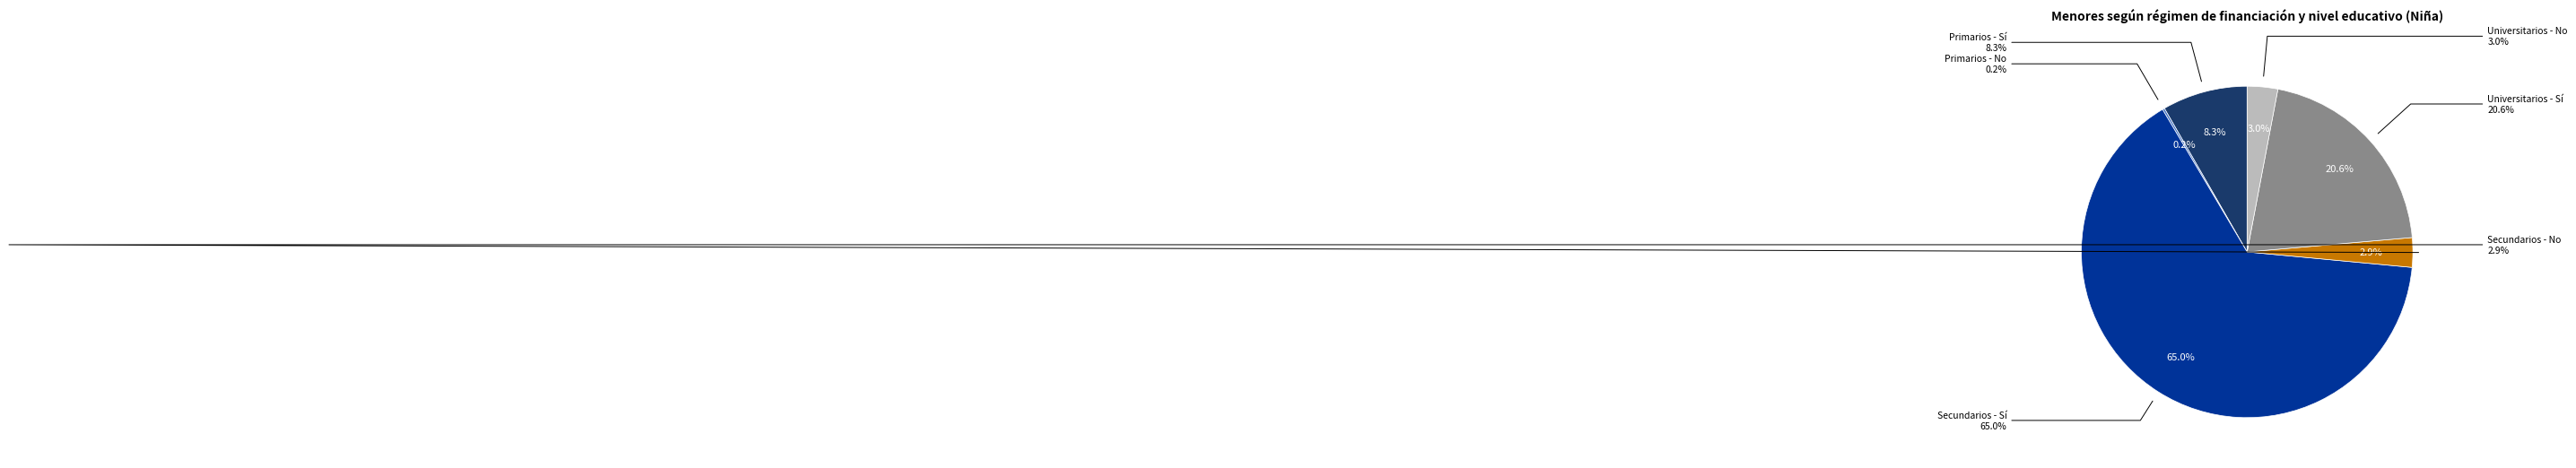

To the nearest percent, what is the difference between the largest and smallest slice percentages?

65%